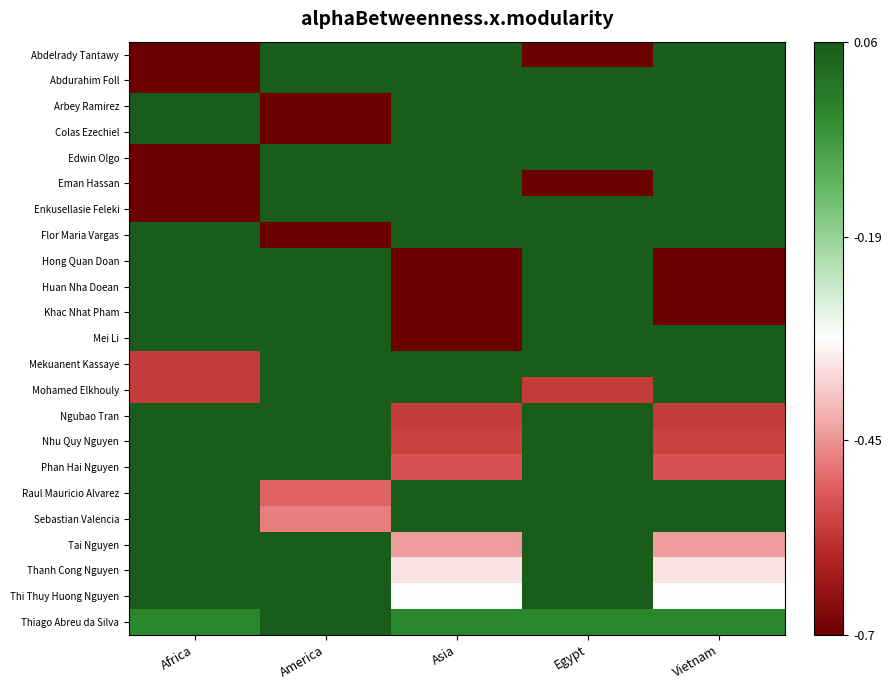

At how many categories does at least one series exceed 0?

5